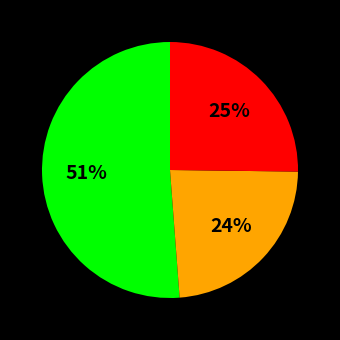

To the nearest percent, what is the average slice percentage?

33%